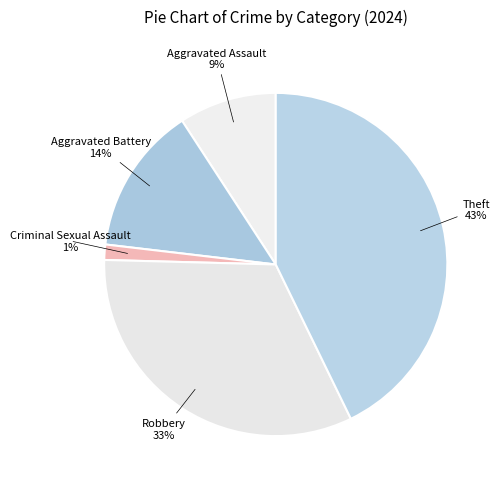

To the nearest percent, what portion does Robbery represent?

33%